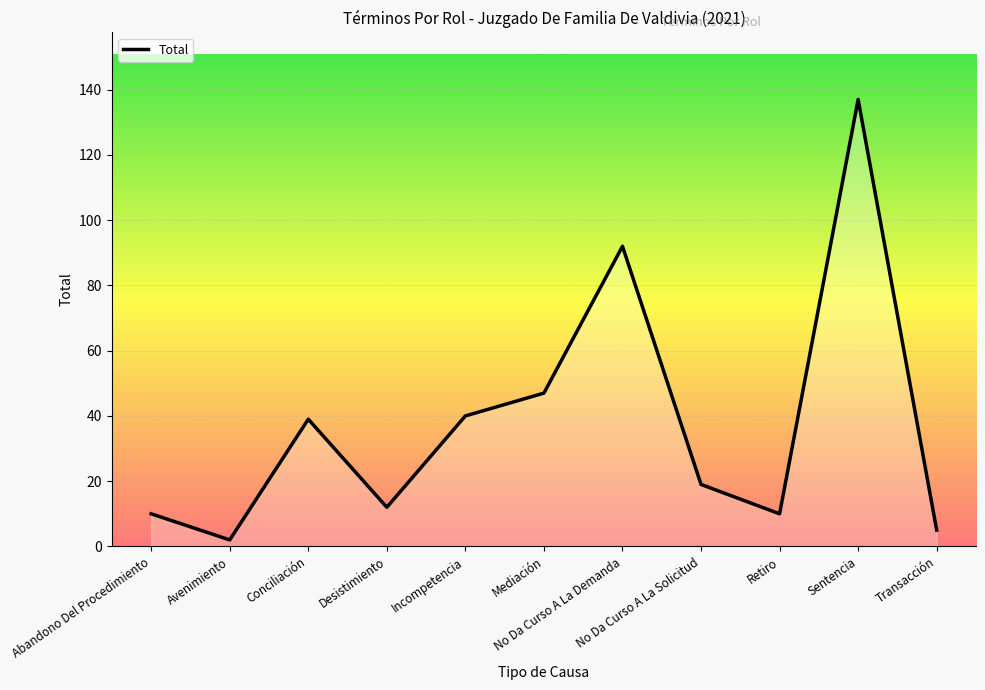

What is the difference between the maximum and minimum values?

135